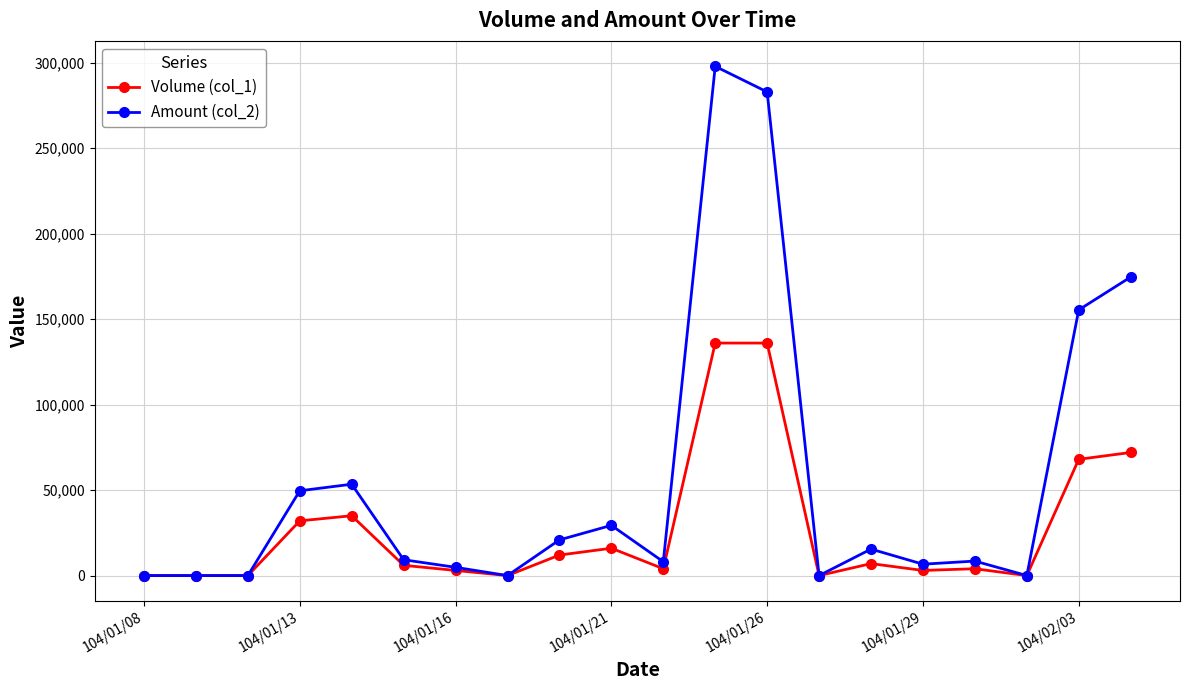

List the series in order of their peak value, lowest first.

Volume (col_1), Amount (col_2)